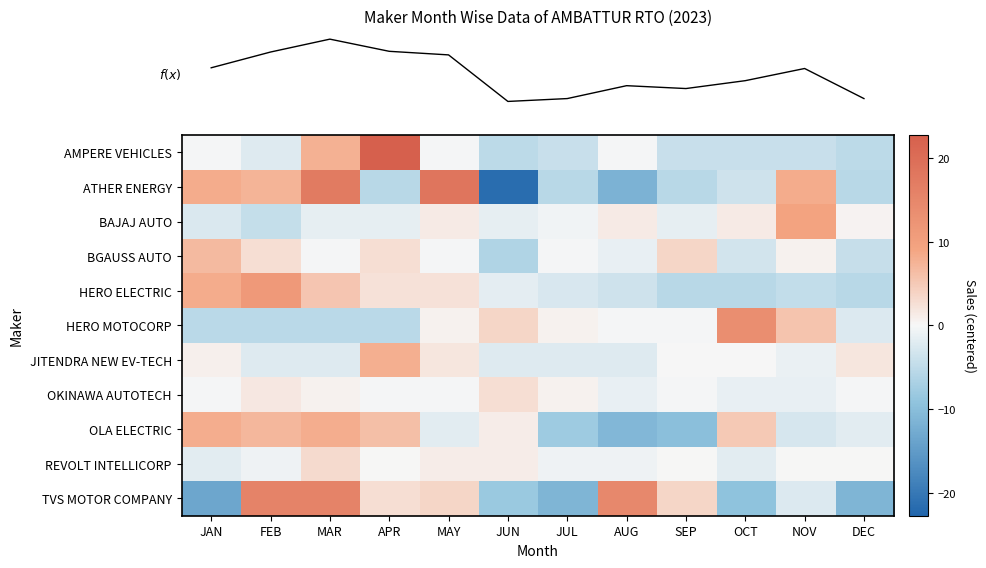

Which has a higher value, APR or AUG?

APR